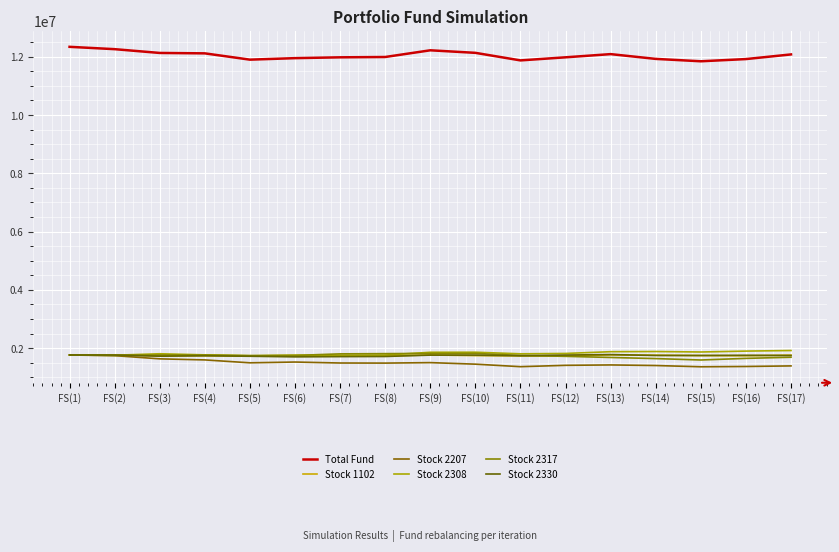

What is the difference between the Stock 1102 values at FS(1) and FS(8)?

25840.0